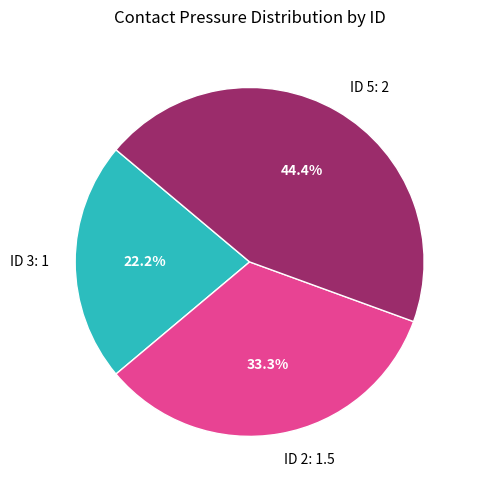

Which has a higher value, ID 2: 1.5 or ID 3: 1?

ID 2: 1.5